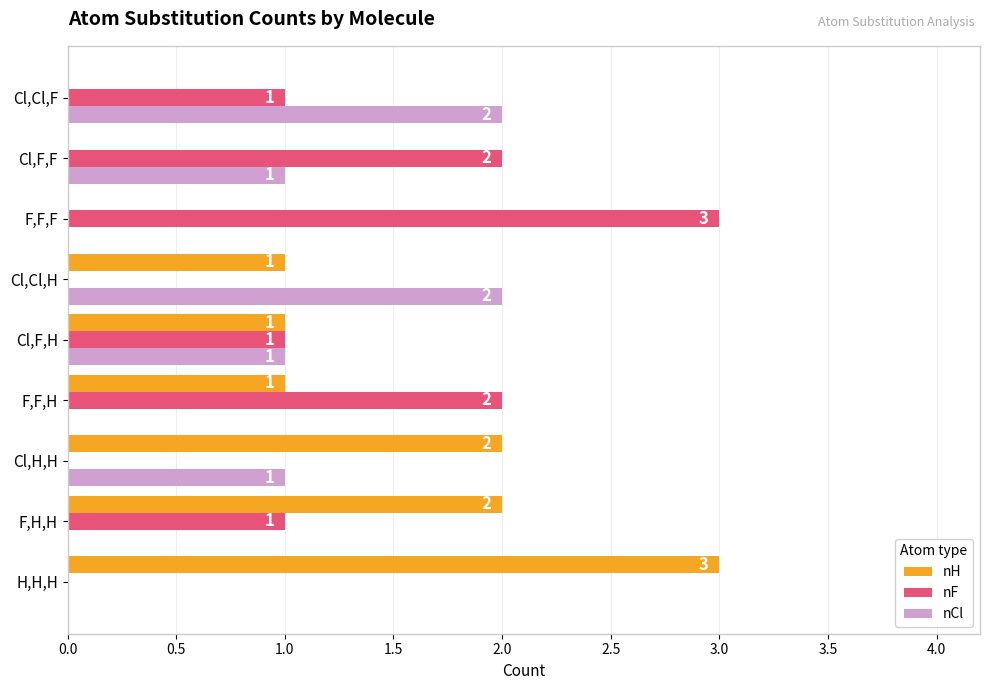

What is the total value across all series at Cl,Cl,H?

3